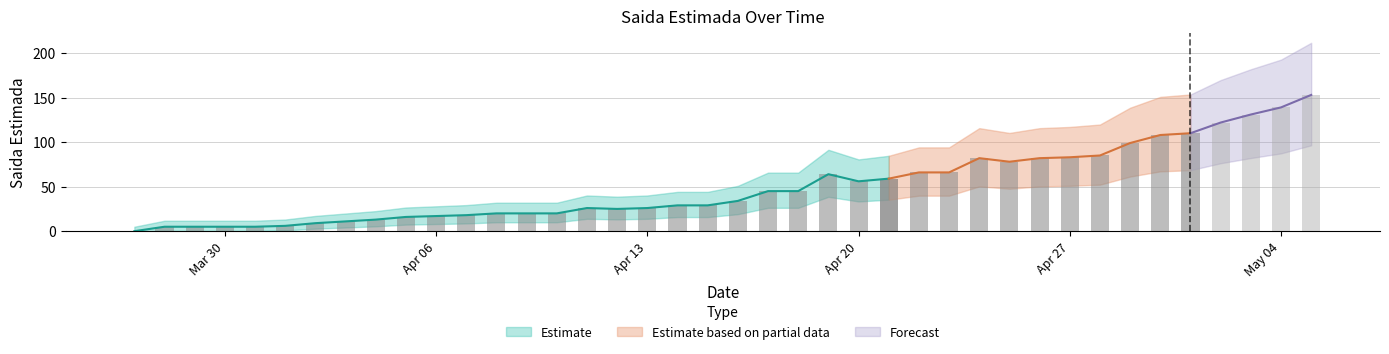

What is the change in value from 2020-04-05 to 2020-04-19?

+48